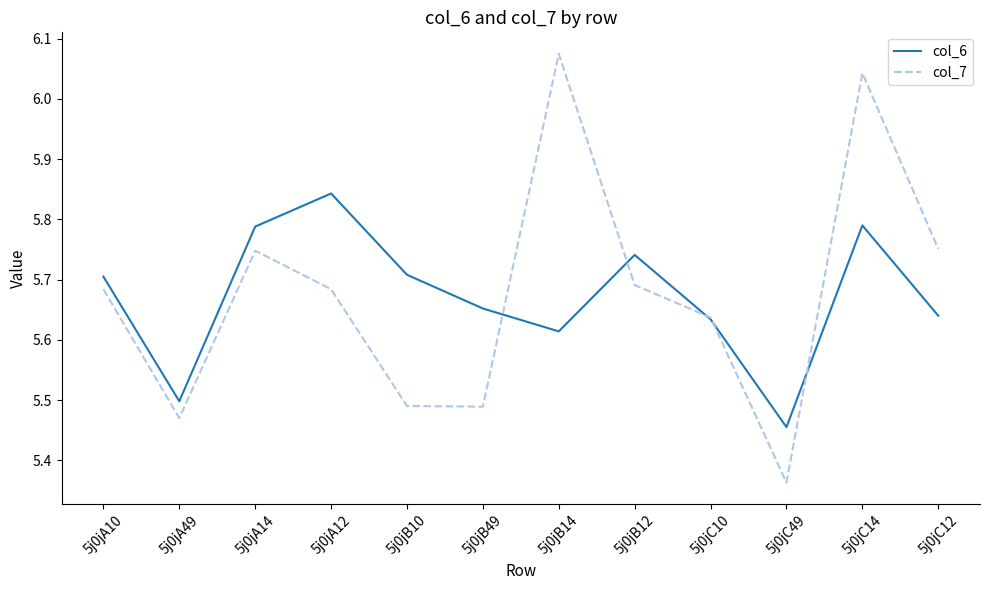

How many interior local peaks does the col_7 series have?

3